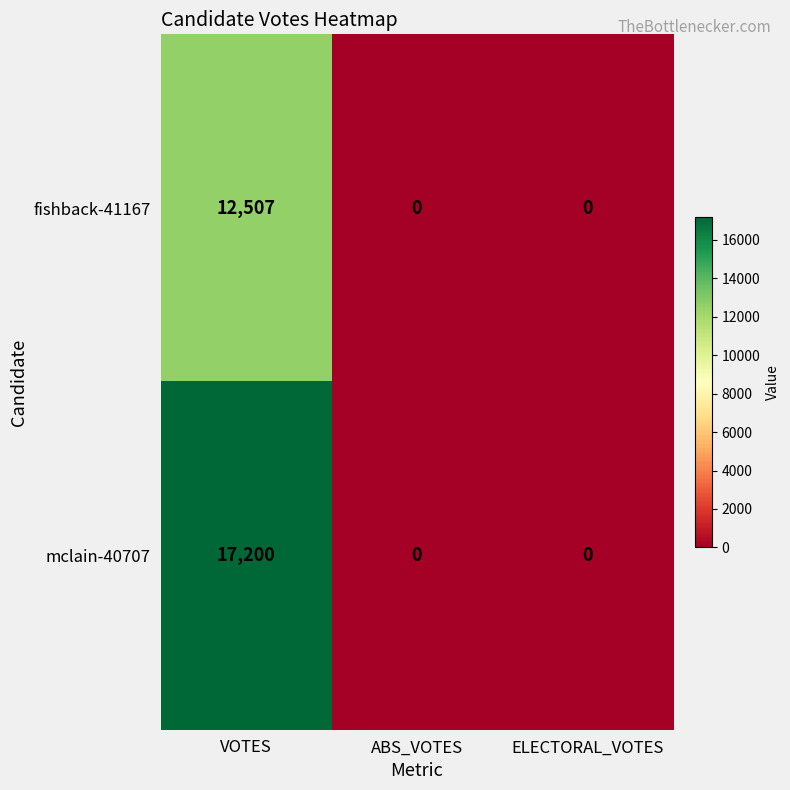

Which series has the largest range (max minus min)?

mclain-40707